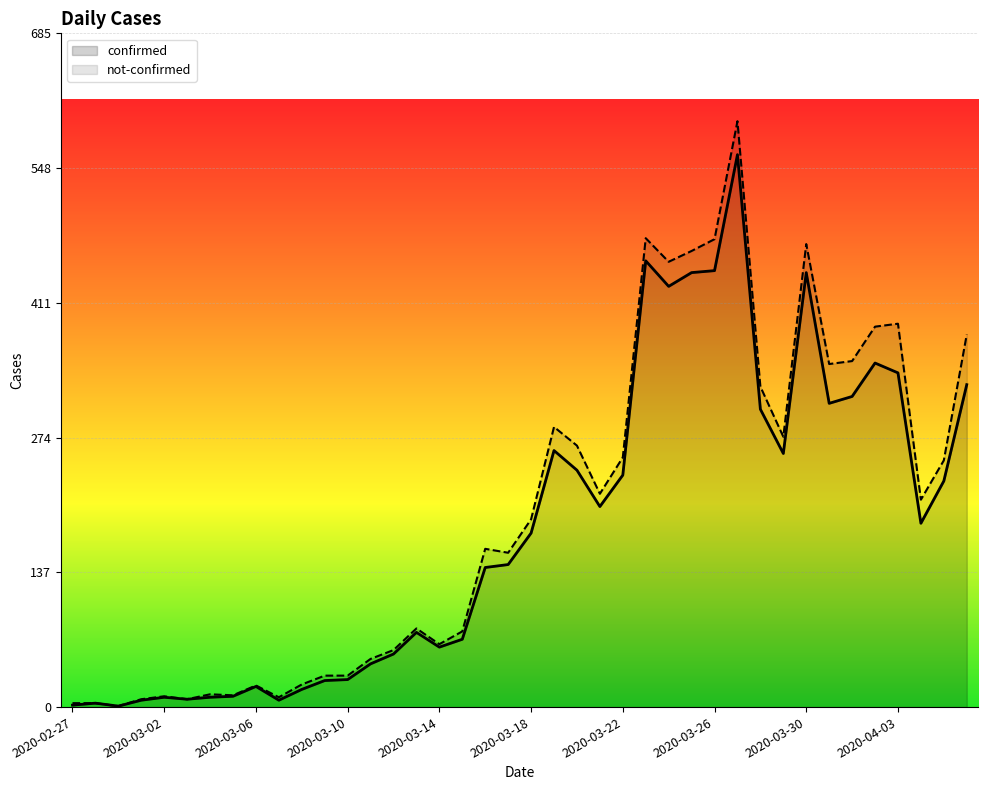

Rank the categories by value from lowest to highest.

2020-02-29, 2020-02-27, 2020-02-28, 2020-03-01, 2020-03-07, 2020-03-03, 2020-03-02, 2020-03-04, 2020-03-05, 2020-03-08, 2020-03-06, 2020-03-09, 2020-03-10, 2020-03-11, 2020-03-12, 2020-03-14, 2020-03-15, 2020-03-13, 2020-03-16, 2020-03-17, 2020-03-18, 2020-04-04, 2020-03-21, 2020-04-05, 2020-03-22, 2020-03-20, 2020-03-29, 2020-03-19, 2020-03-28, 2020-03-31, 2020-04-01, 2020-04-06, 2020-04-03, 2020-04-02, 2020-03-24, 2020-03-25, 2020-03-30, 2020-03-26, 2020-03-23, 2020-03-27